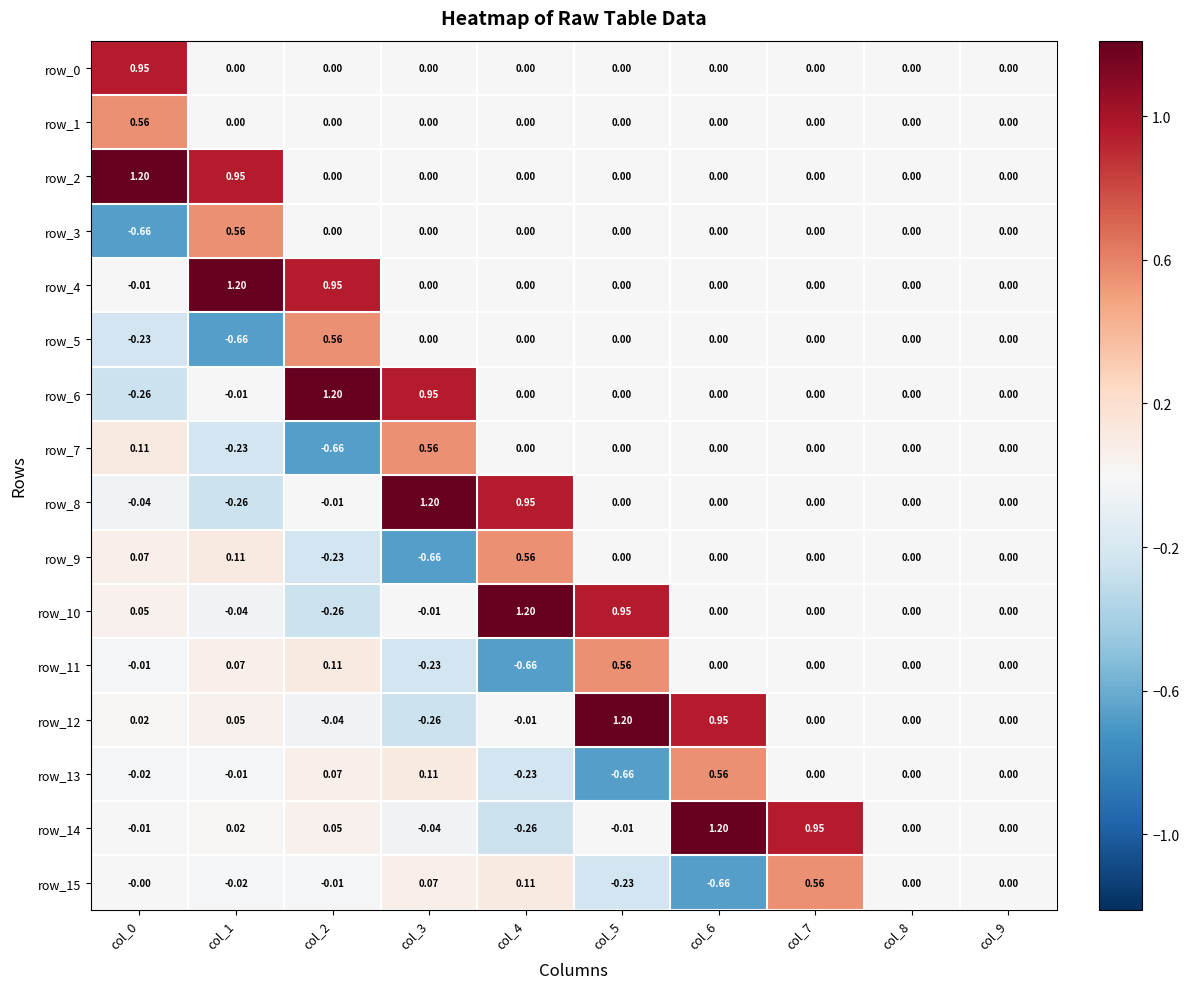

Is the value of row_14 at col_0 greater than the value of row_12 at col_7?

No